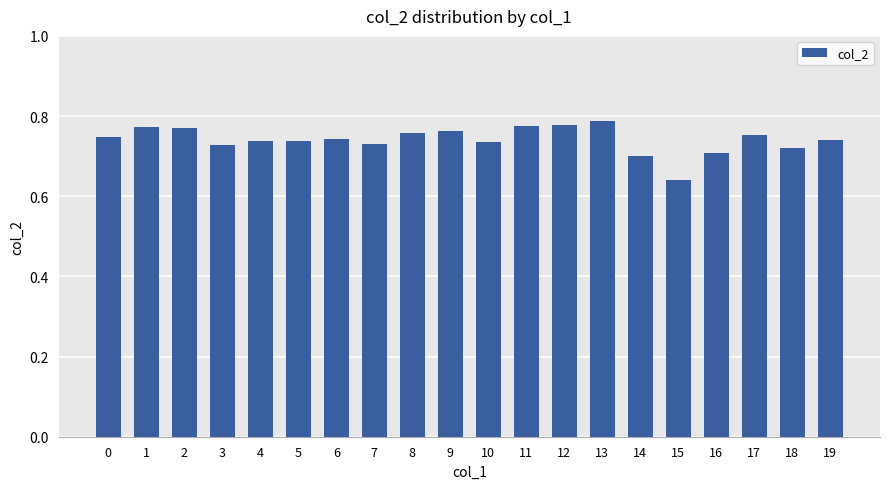

What is the sum of all values?

14.8